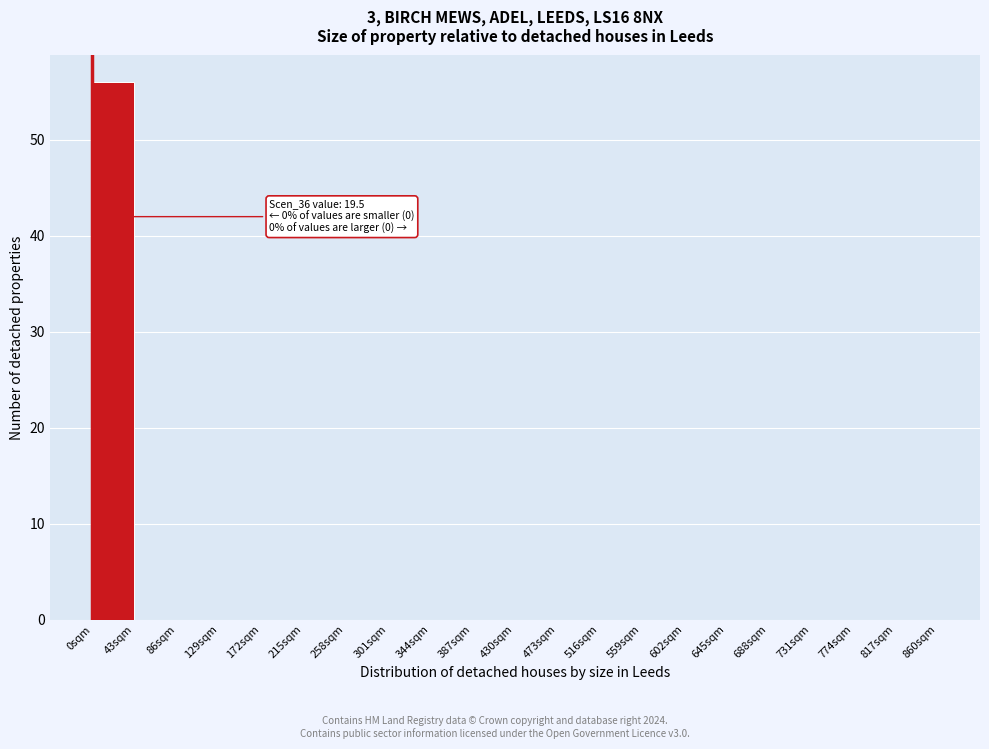

Over which range of the x-axis is the bar tallest?

0 to 43